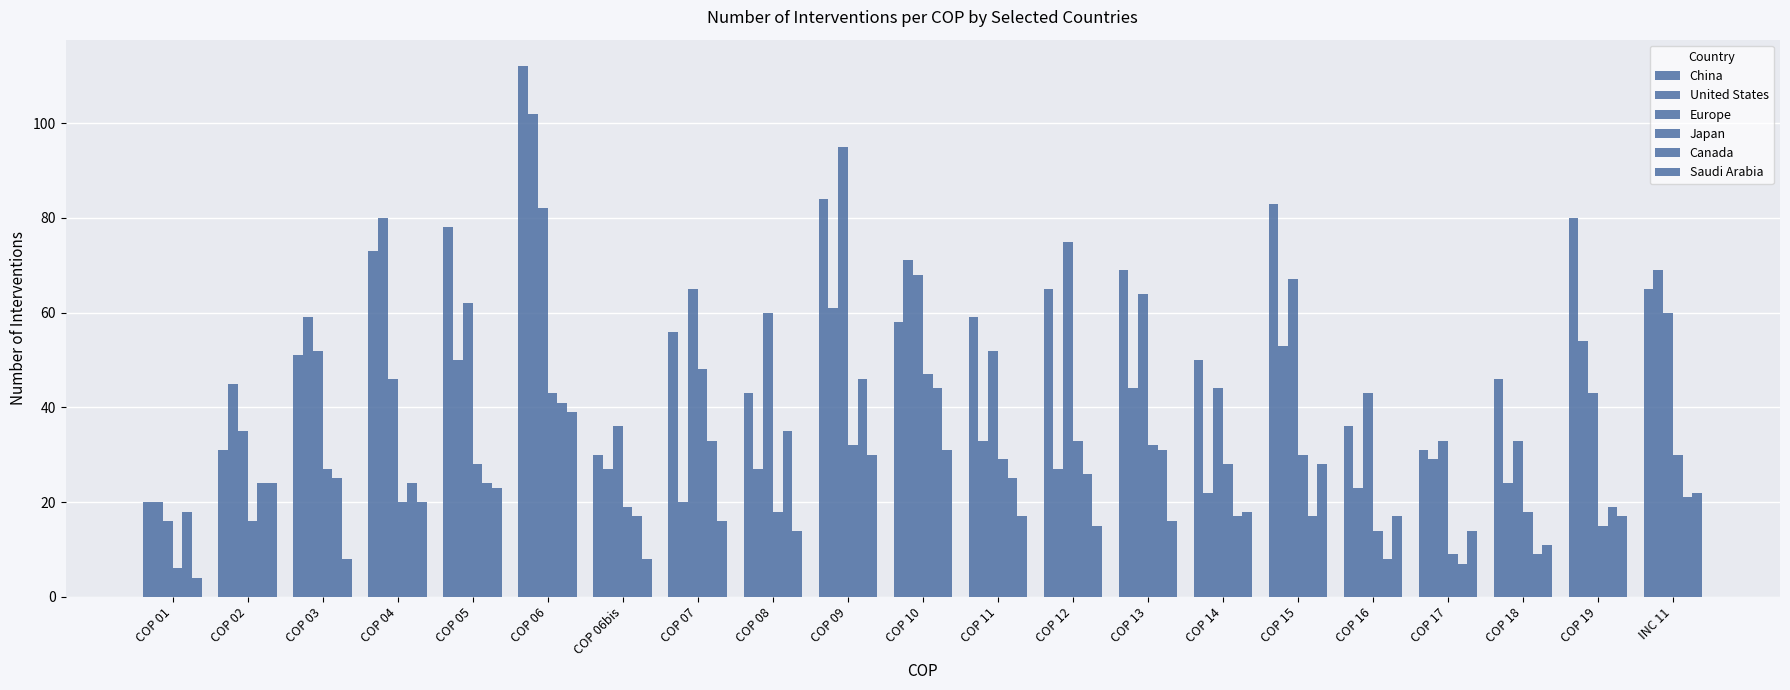

How many distinct data groups are displayed?

6